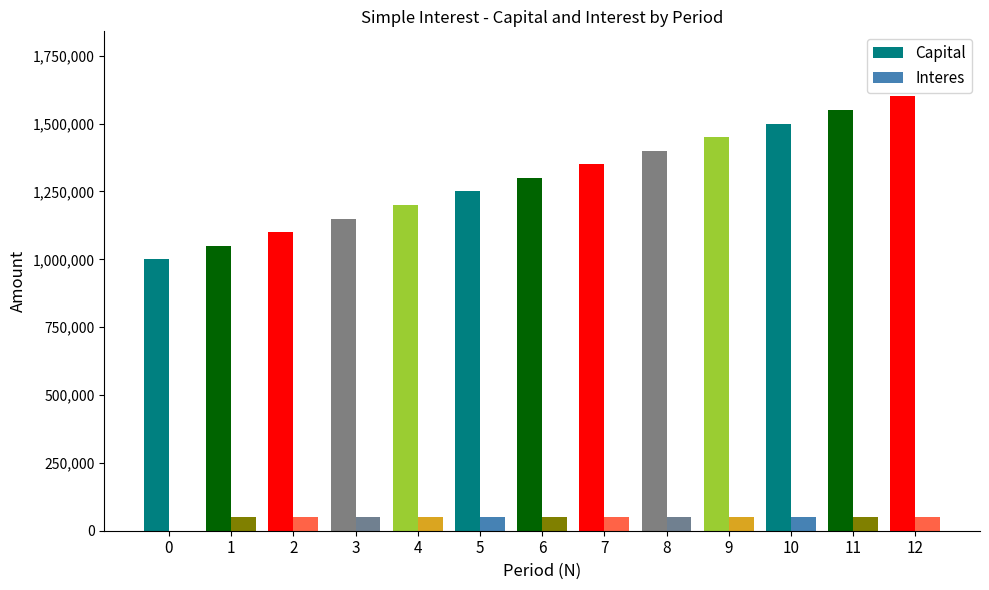

The value of Capital at 5 is 846441. True or false?

False